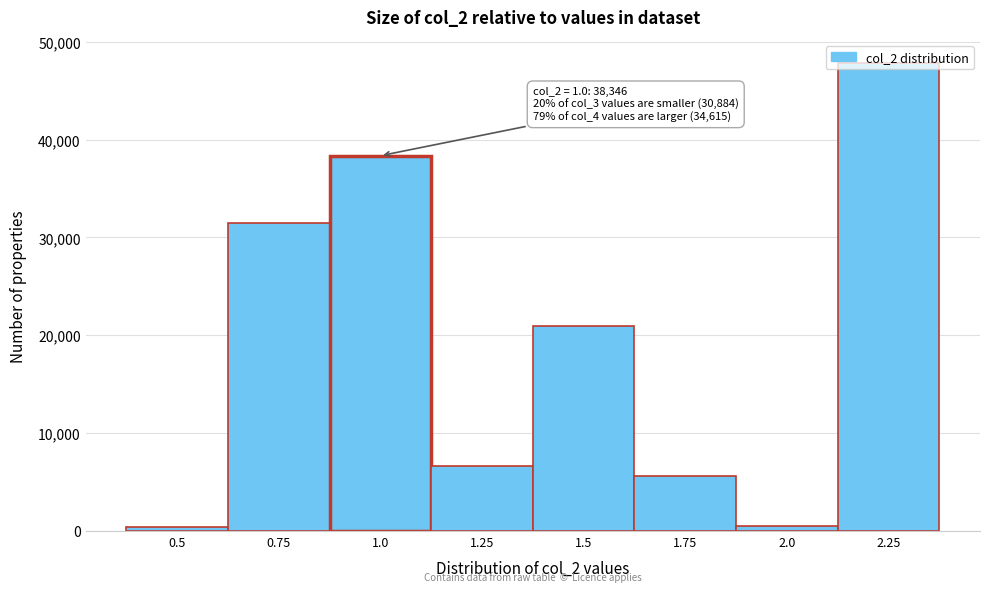

The value at 1.5 is 34121. True or false?

False